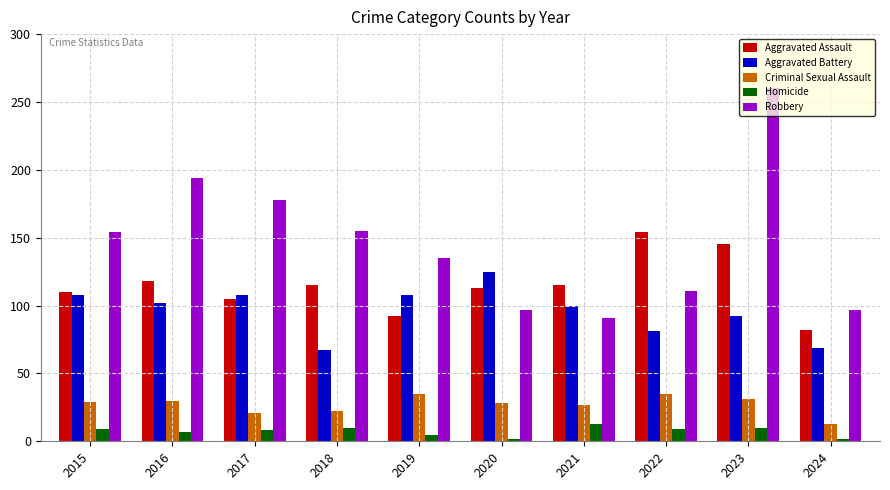

The Aggravated Assault series shows 36 at 2016. True or false?

False